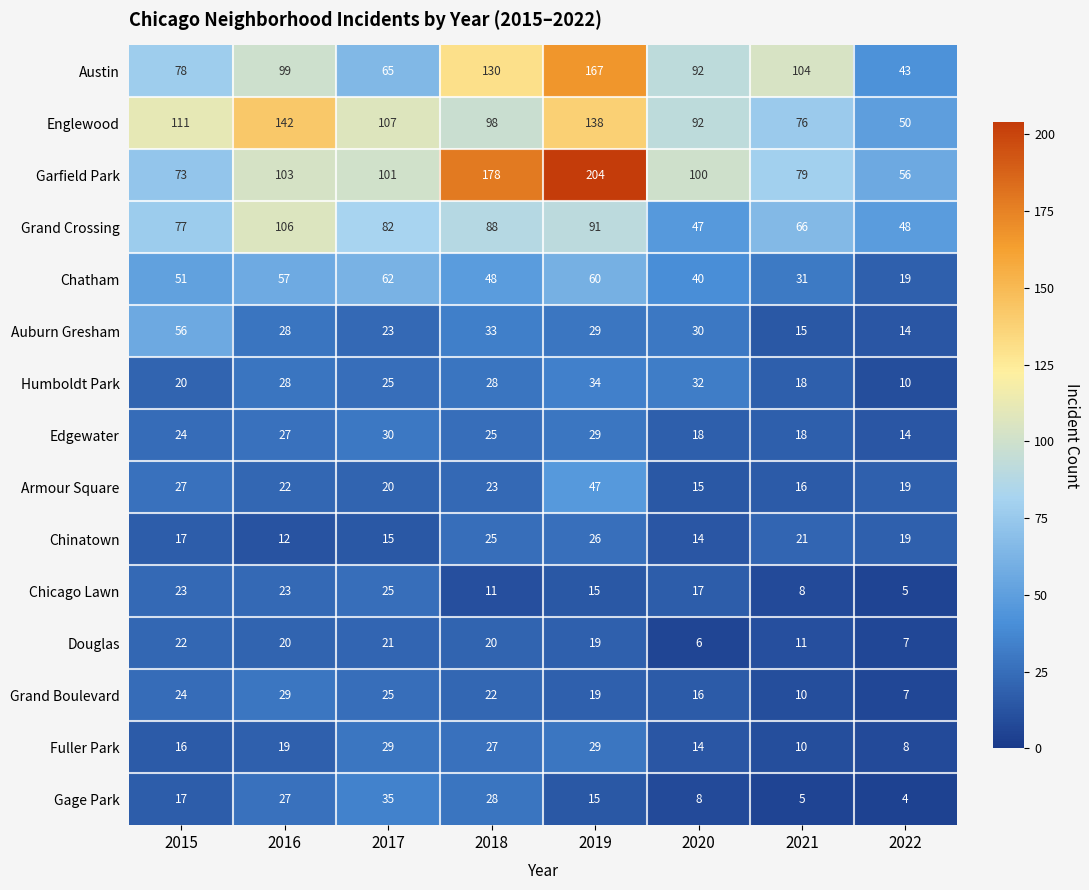

Which series has the largest total across all categories?

Garfield Park